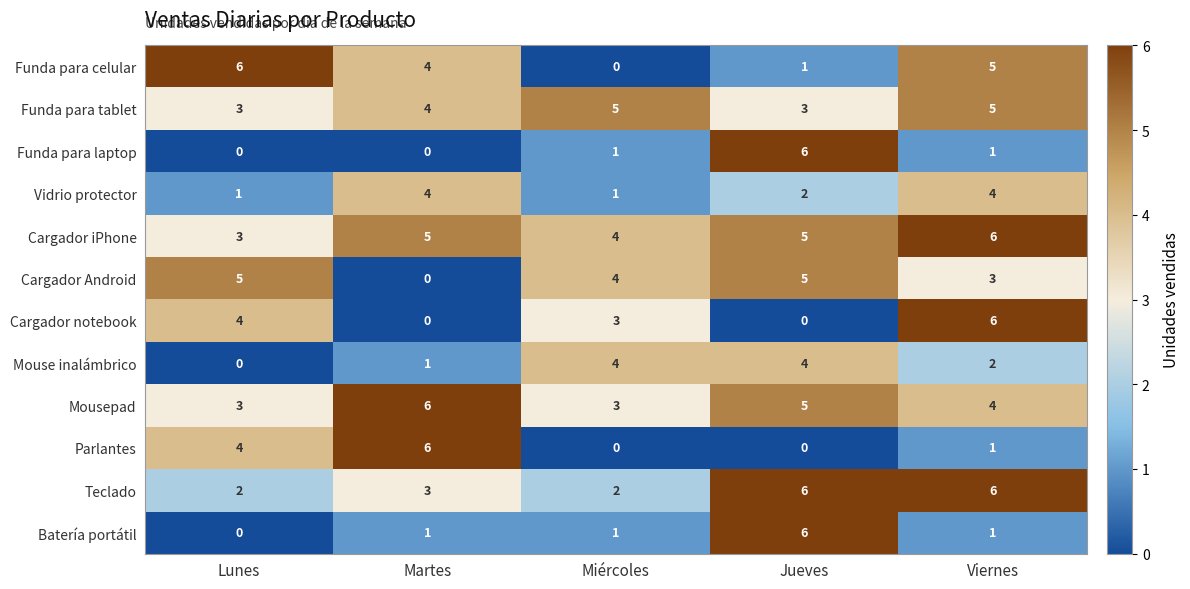

What is the difference between the Funda para laptop values at Martes and Jueves?

6